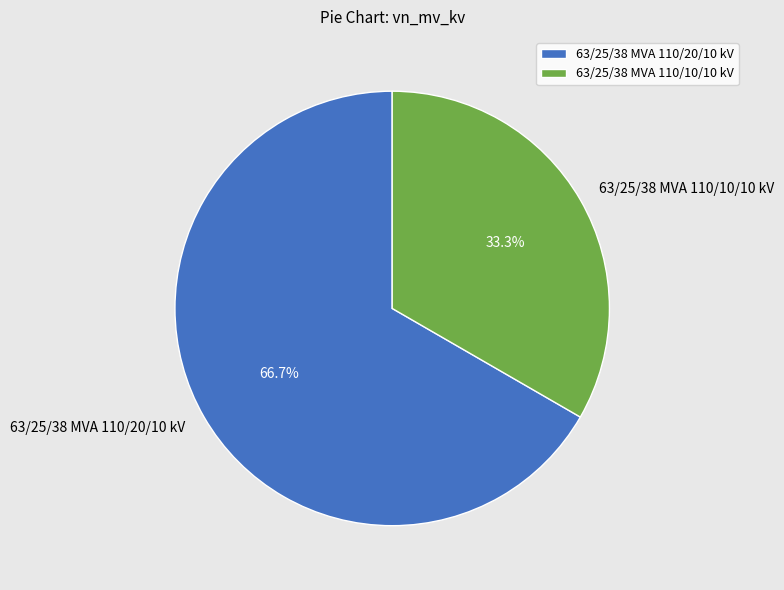

What is the smallest slice in the pie chart?

63/25/38 MVA 110/10/10 kV